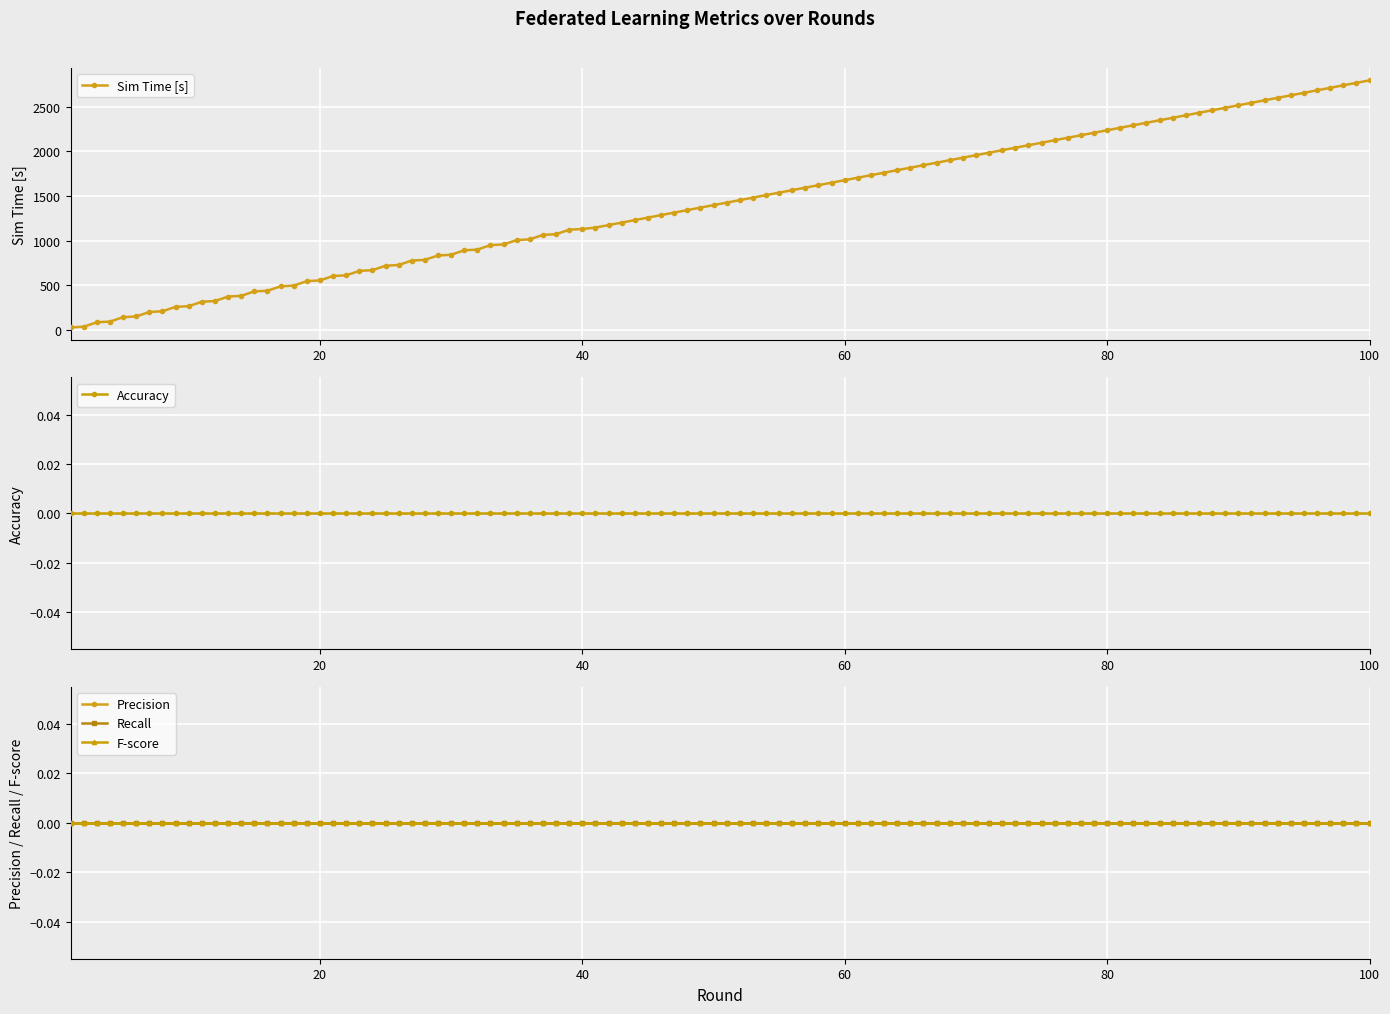

True or false: Accuracy and Recall cross at least once.

False